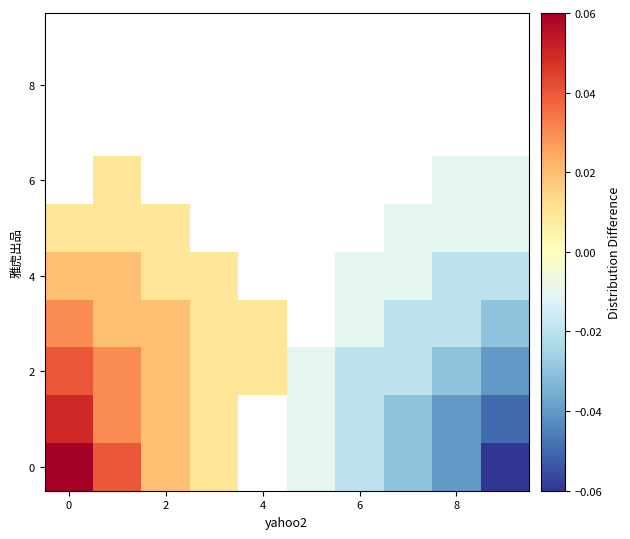

At how many categories does at least one series exceed 0?

5